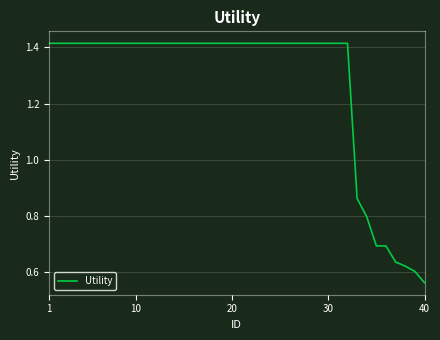

Does the chart display data point markers on the line(s)?

No